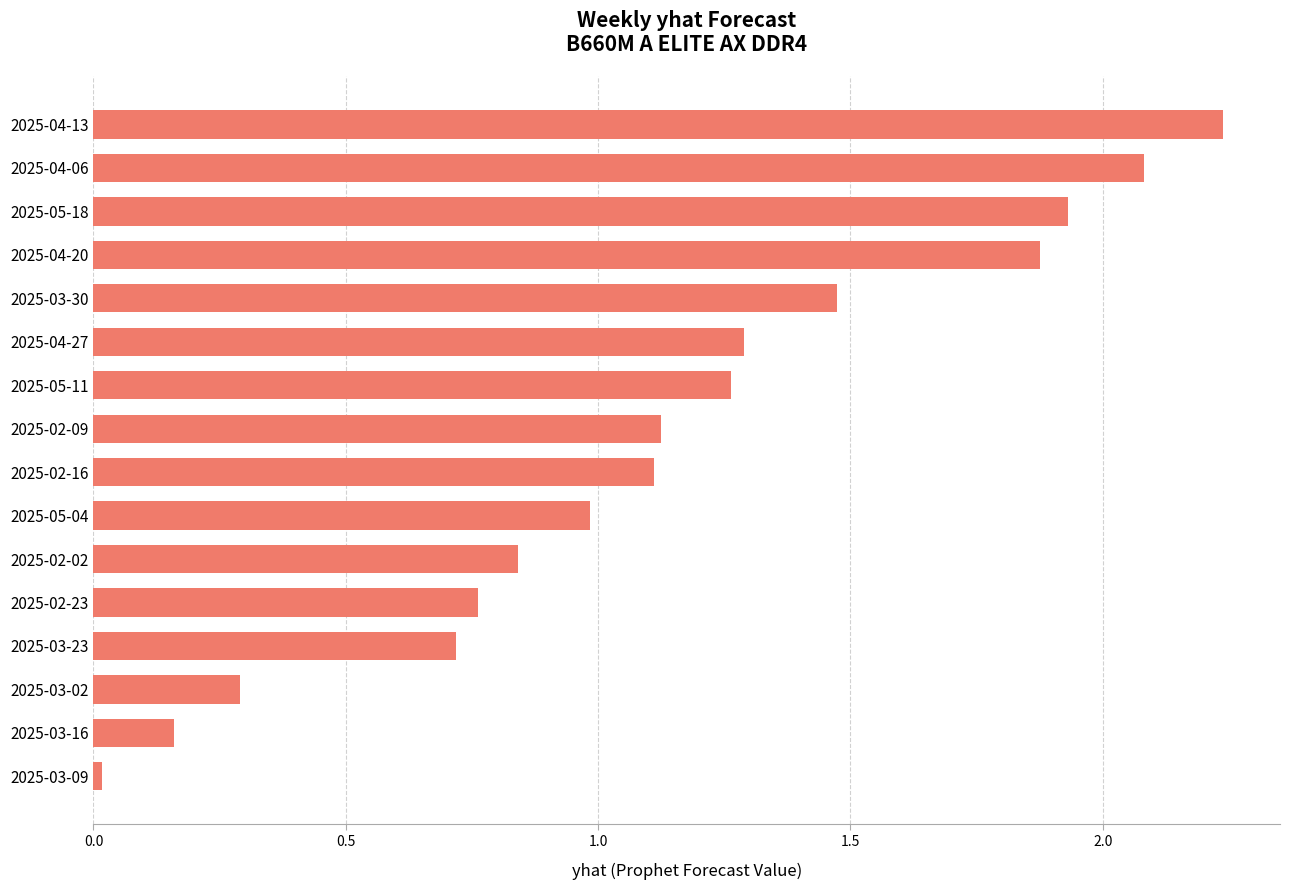

True or false: the data shows 1.0 at 2025-03-30.

False